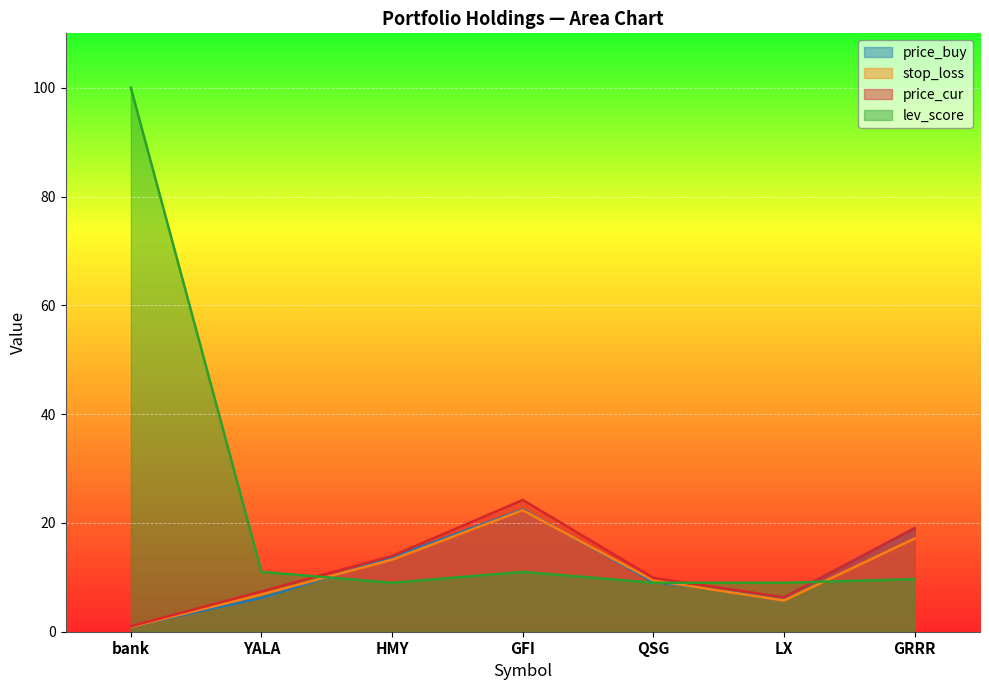

The value of lev_score at QSG is 2.5. True or false?

False